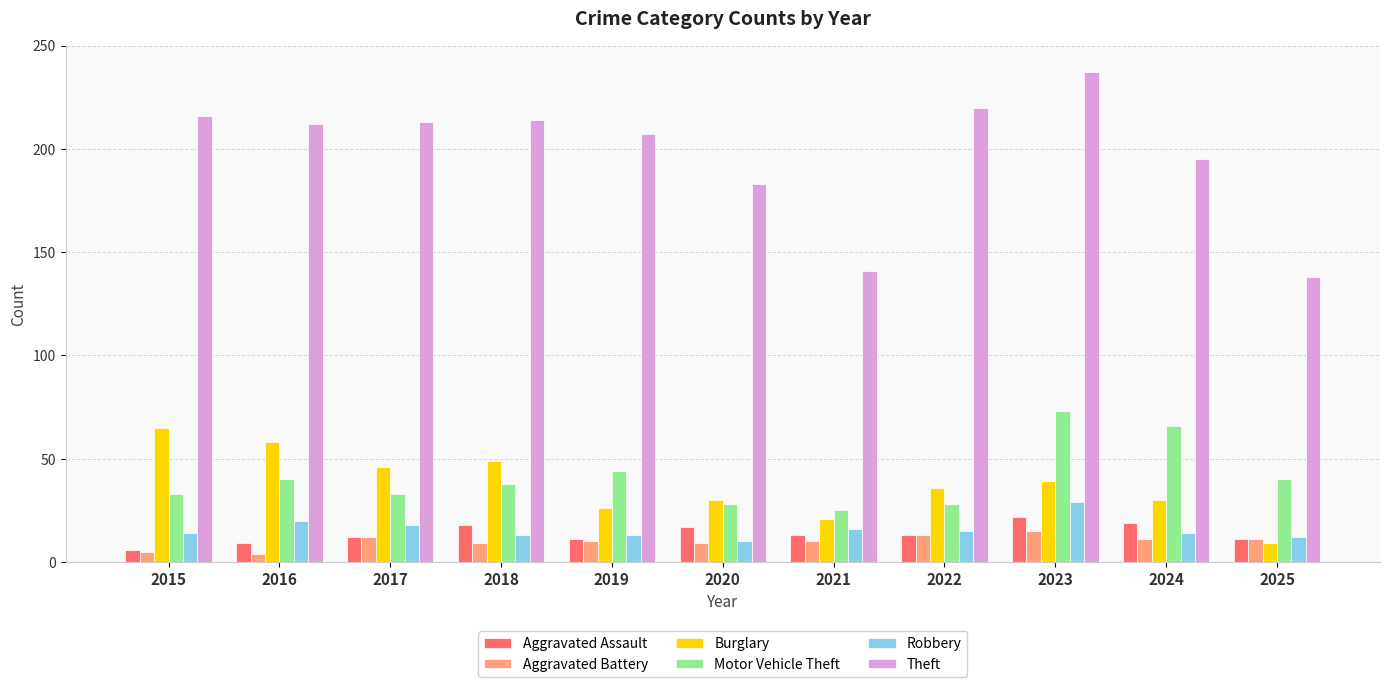

Reading left to right, list all the values displayed in this chart.

Aggravated Assault: 6	9	12	18	11	17	13	13	22	19	11
Aggravated Battery: 5	4	12	9	10	9	10	13	15	11	11
Burglary: 65	58	46	49	26	30	21	36	39	30	9
Motor Vehicle Theft: 33	40	33	38	44	28	25	28	73	66	40
Robbery: 14	20	18	13	13	10	16	15	29	14	12
Theft: 216	212	213	214	207	183	141	220	237	195	138